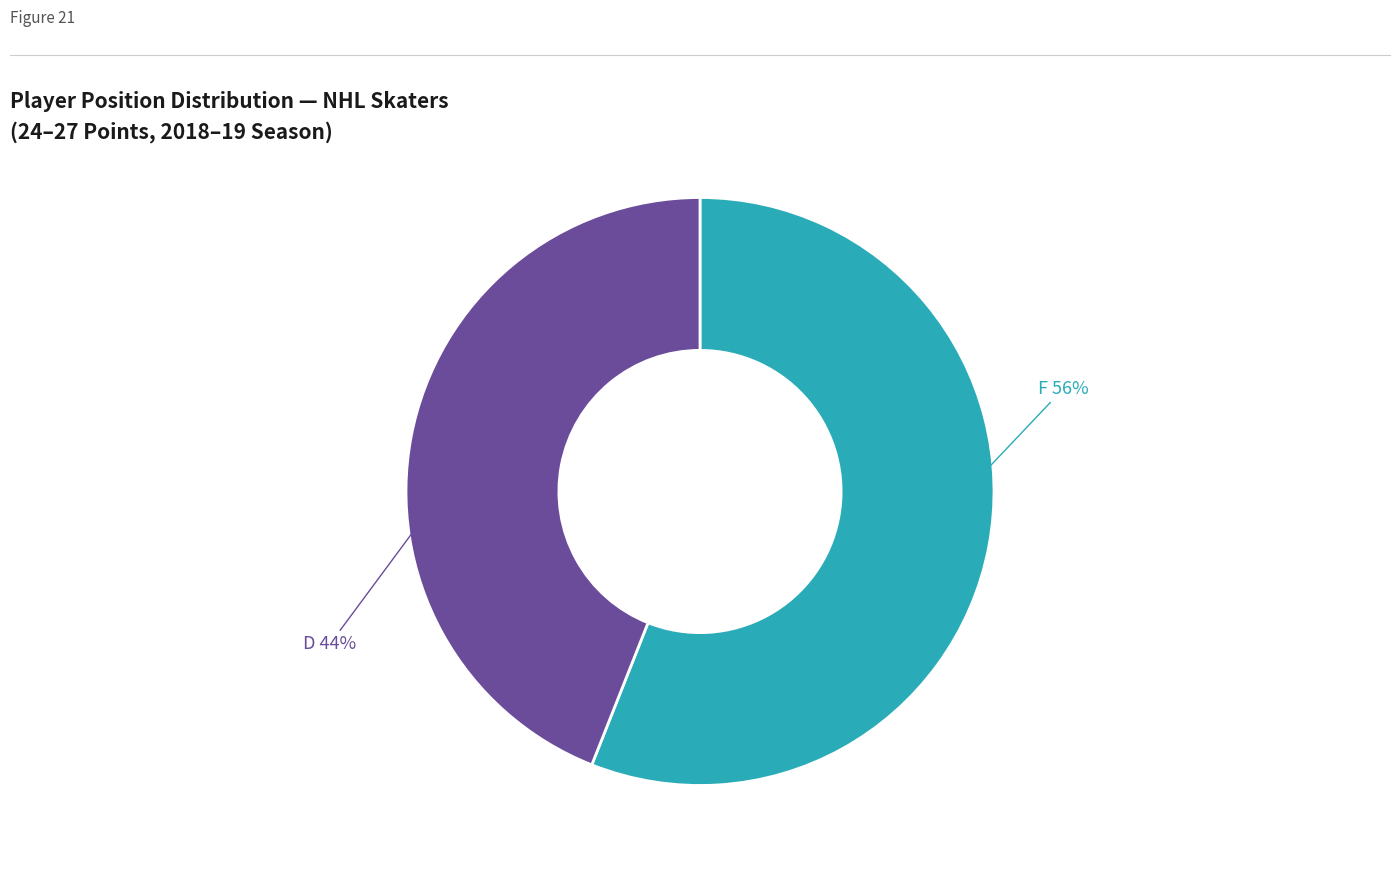

How many slices are in this pie chart?

2